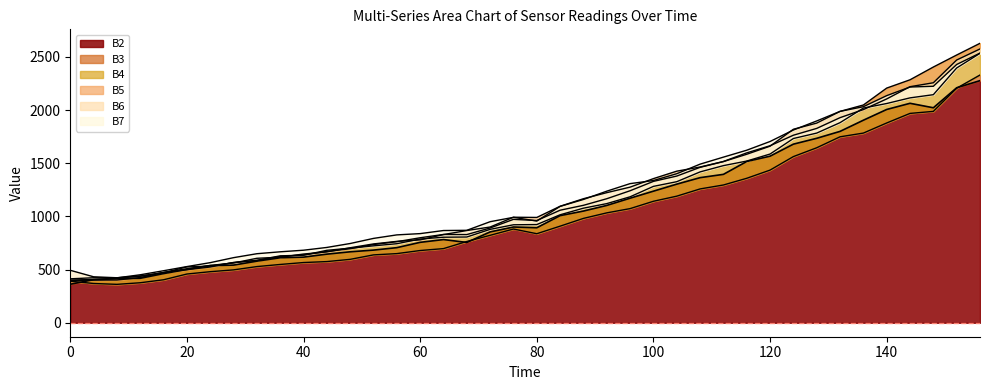

Which category has the lowest value in the B3 series?

8